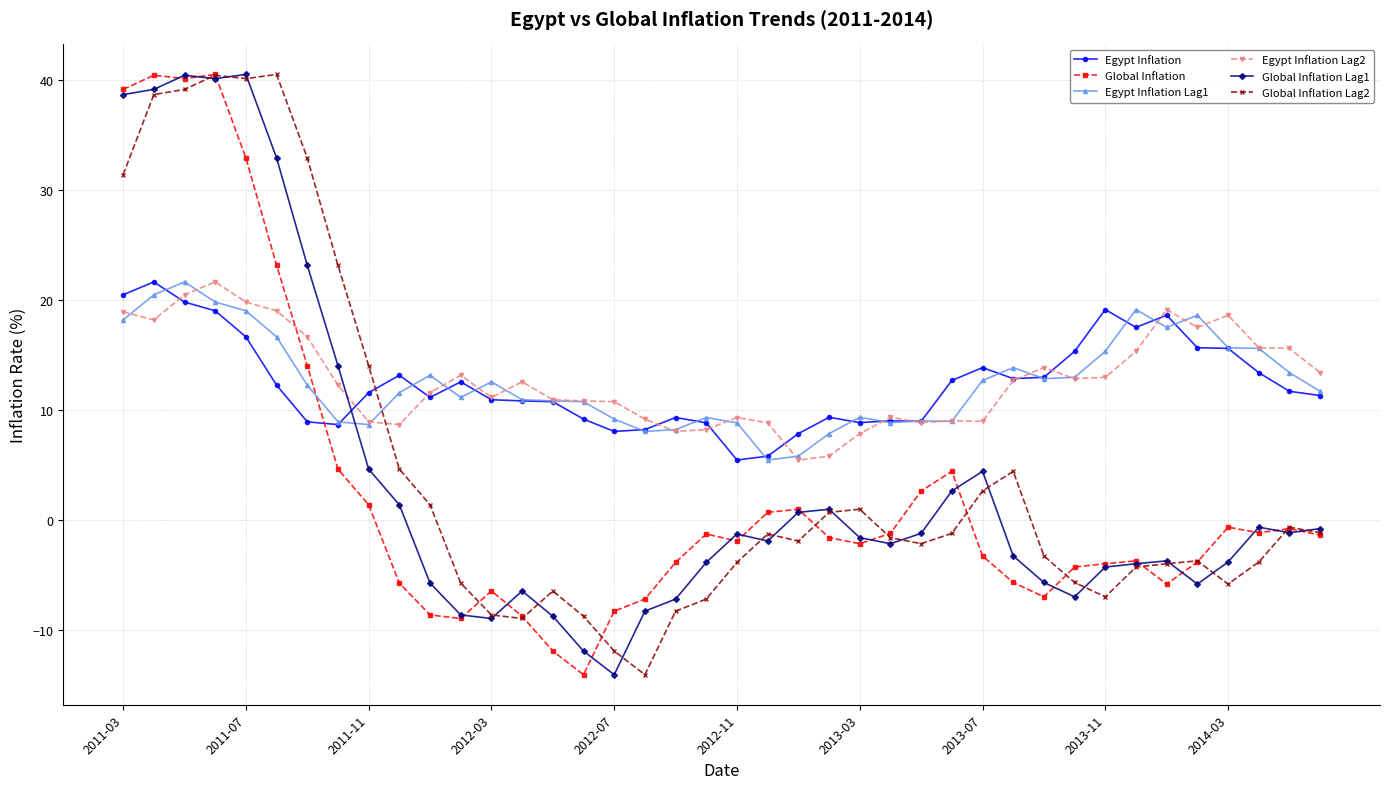

In Egypt Inflation Lag1, how many points are higher than both neighbors (excluding endpoints)?

9